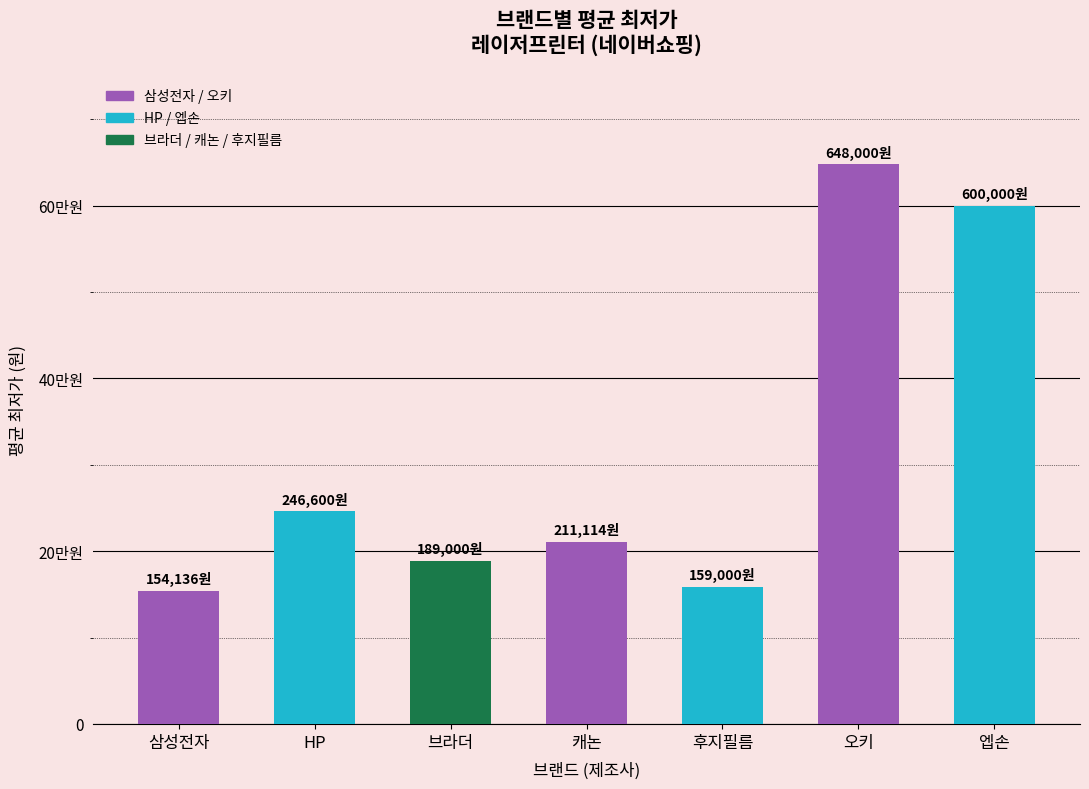

What is the value of the 5th bar from the left?

159000